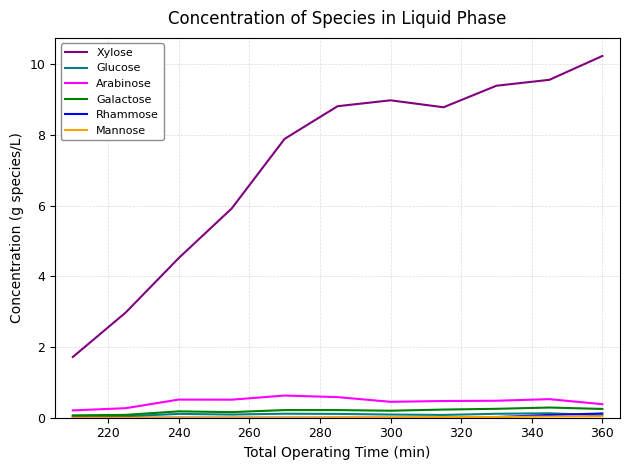

Which series has the widest spread of values?

Xylose